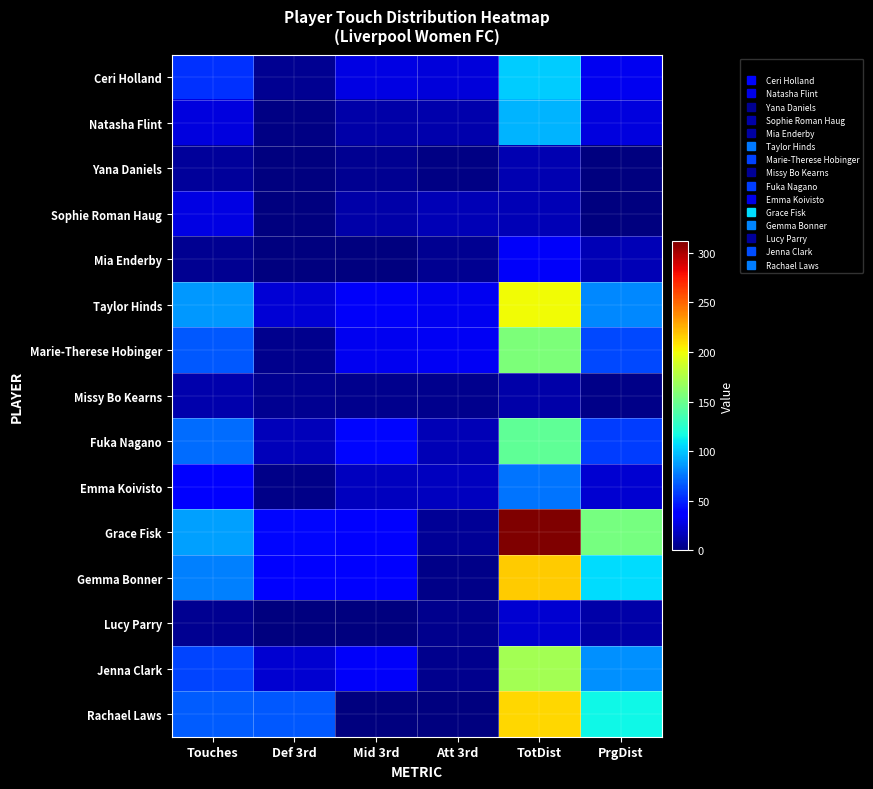

Reading right to left, what are all the values shown in this chart?

Ceri Holland: PrgDist=31	TotDist=102	Att 3rd=25	Mid 3rd=27	Def 3rd=5	Touches=54
Natasha Flint: PrgDist=26	TotDist=95	Att 3rd=13	Mid 3rd=11	Def 3rd=2	Touches=26
Yana Daniels: PrgDist=0	TotDist=14	Att 3rd=2	Mid 3rd=6	Def 3rd=0	Touches=8
Sophie Roman Haug: PrgDist=1	TotDist=15	Att 3rd=15	Mid 3rd=11	Def 3rd=1	Touches=27
Mia Enderby: PrgDist=15	TotDist=33	Att 3rd=5	Mid 3rd=1	Def 3rd=0	Touches=6
Taylor Hinds: PrgDist=81	TotDist=201	Att 3rd=31	Mid 3rd=33	Def 3rd=24	Touches=86
Marie-Therese Hobinger: PrgDist=62	TotDist=157	Att 3rd=32	Mid 3rd=31	Def 3rd=4	Touches=67
Missy Bo Kearns: PrgDist=3	TotDist=12	Att 3rd=4	Mid 3rd=4	Def 3rd=5	Touches=13
Fuka Nagano: PrgDist=58	TotDist=146	Att 3rd=15	Mid 3rd=41	Def 3rd=16	Touches=72
Emma Koivisto: PrgDist=22	TotDist=75	Att 3rd=18	Mid 3rd=18	Def 3rd=3	Touches=39
Grace Fisk: PrgDist=154	TotDist=312	Att 3rd=7	Mid 3rd=40	Def 3rd=41	Touches=88
Gemma Bonner: PrgDist=107	TotDist=216	Att 3rd=3	Mid 3rd=39	Def 3rd=37	Touches=78
Lucy Parry: PrgDist=11	TotDist=23	Att 3rd=4	Mid 3rd=1	Def 3rd=1	Touches=6
Jenna Clark: PrgDist=83	TotDist=171	Att 3rd=4	Mid 3rd=33	Def 3rd=23	Touches=60
Rachael Laws: PrgDist=115	TotDist=213	Att 3rd=0	Mid 3rd=1	Def 3rd=67	Touches=68